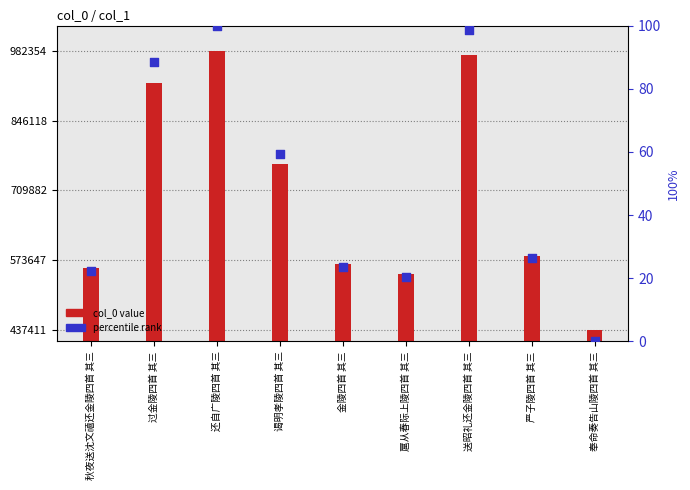

At which category is the sum across all series the highest?

还自广陵四首 其三